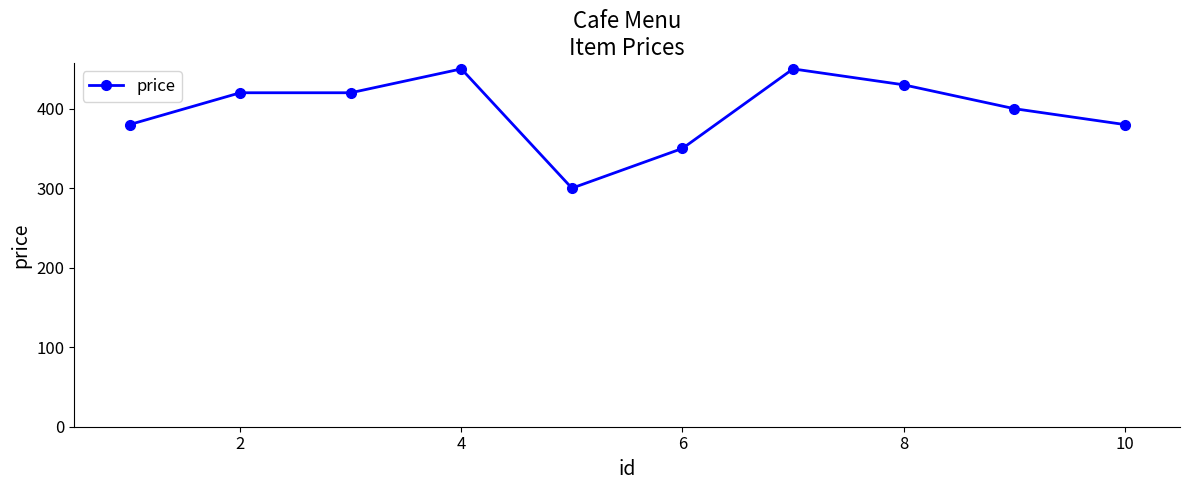

What is the smallest value displayed?

300